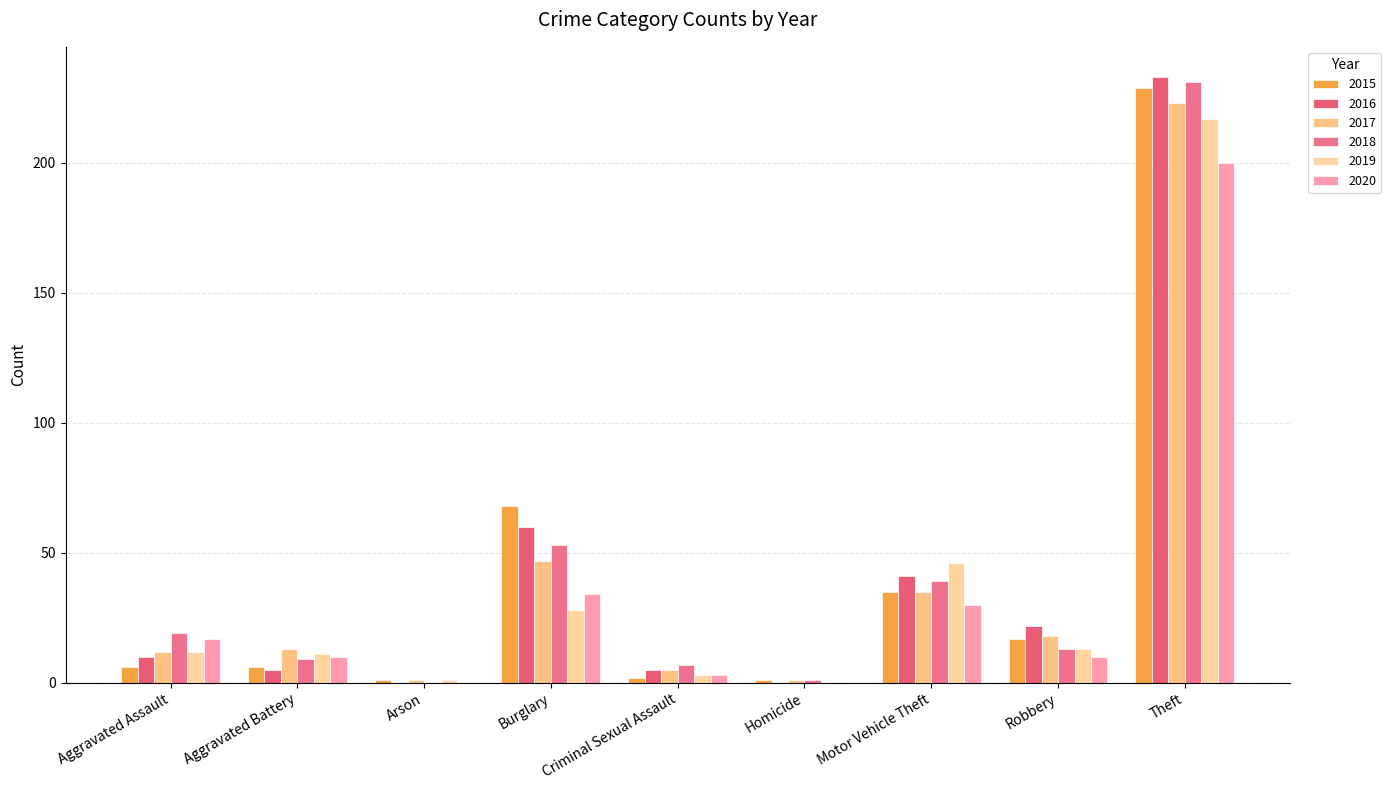

What is the difference between the 2019 values at Aggravated Assault and Burglary?

16